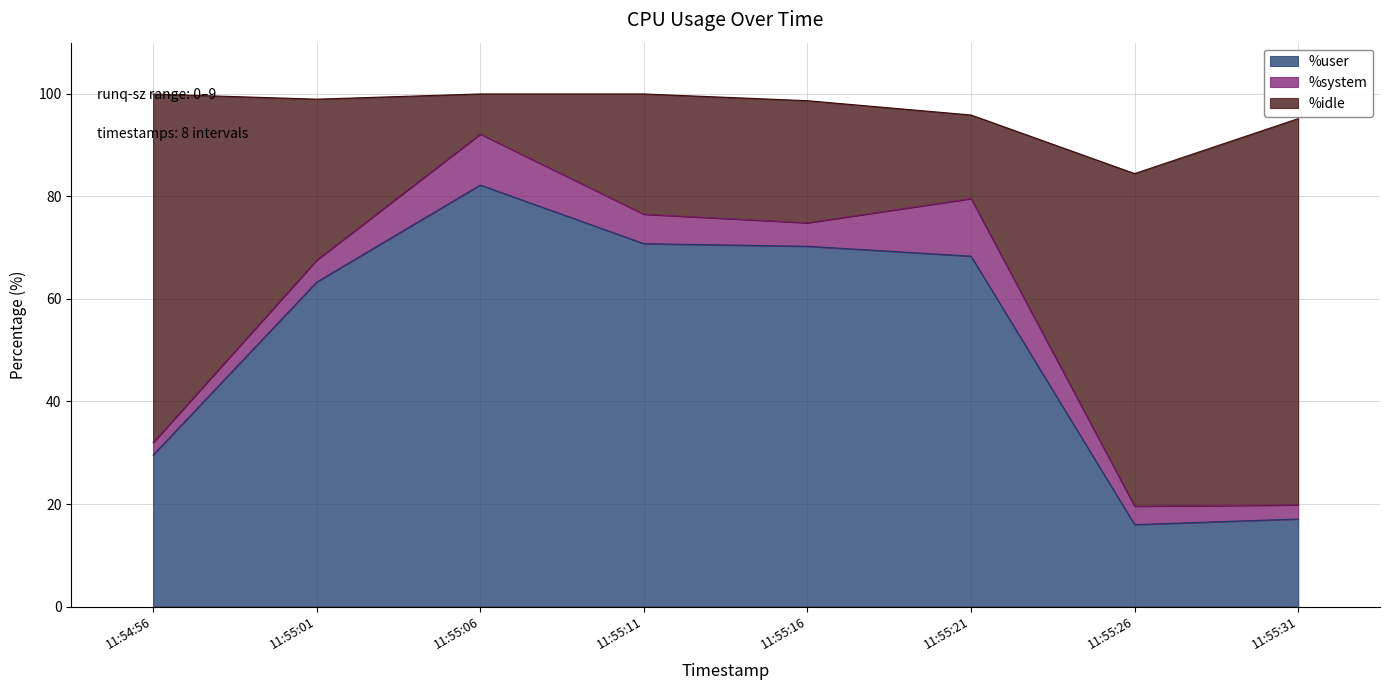

What position from the right is 11:55:21?

3